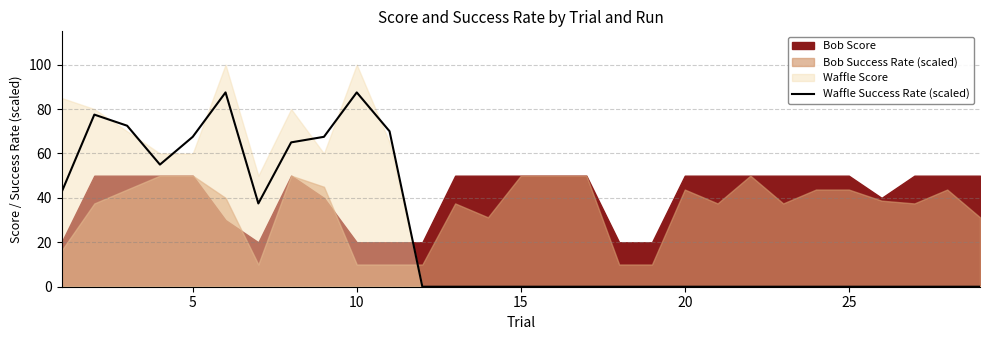

What is the average value?

25.2